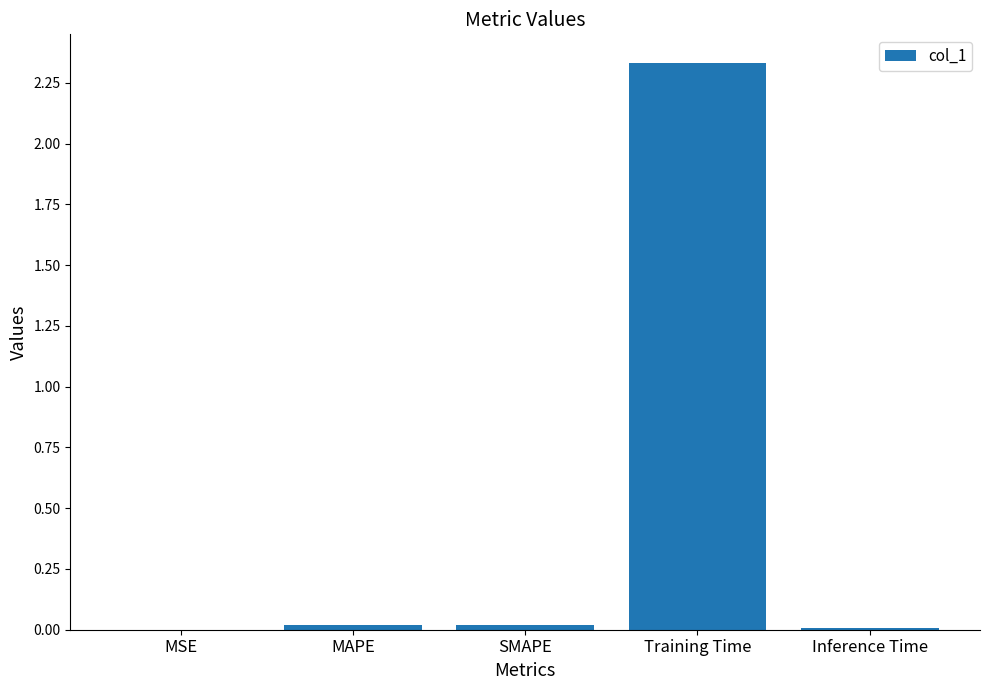

What is the average value?

0.5